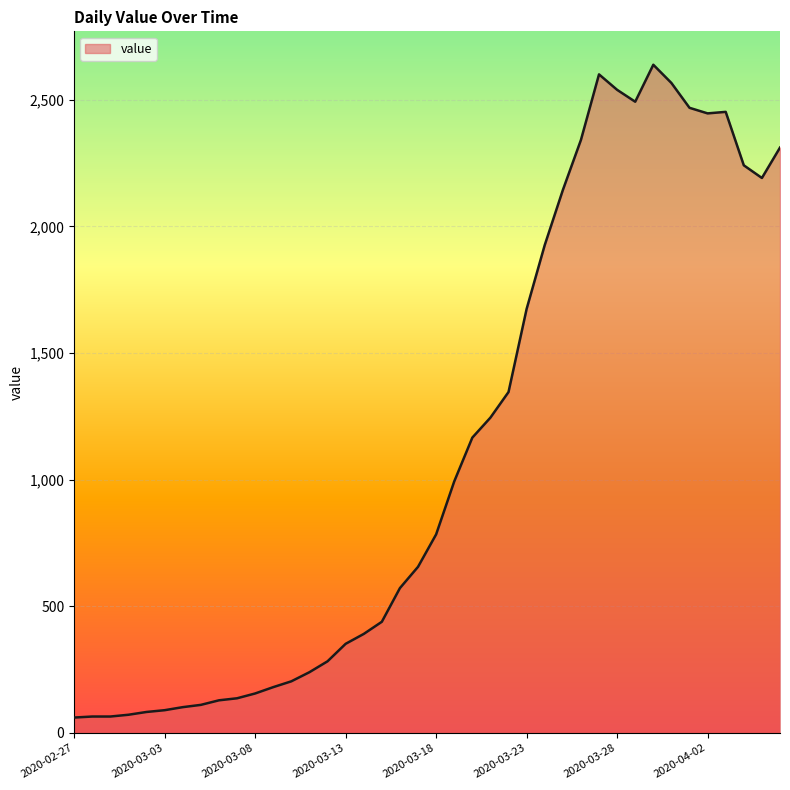

What is the minimum value shown in the chart?

61